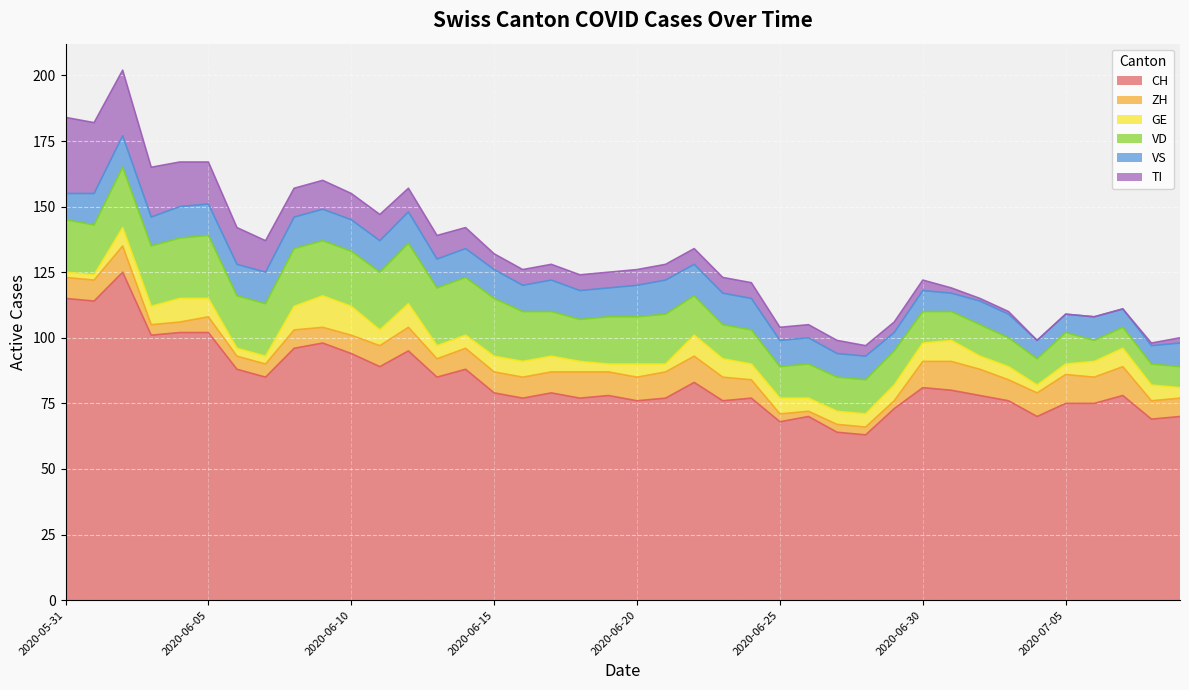

How many lines are shown in the chart?

6